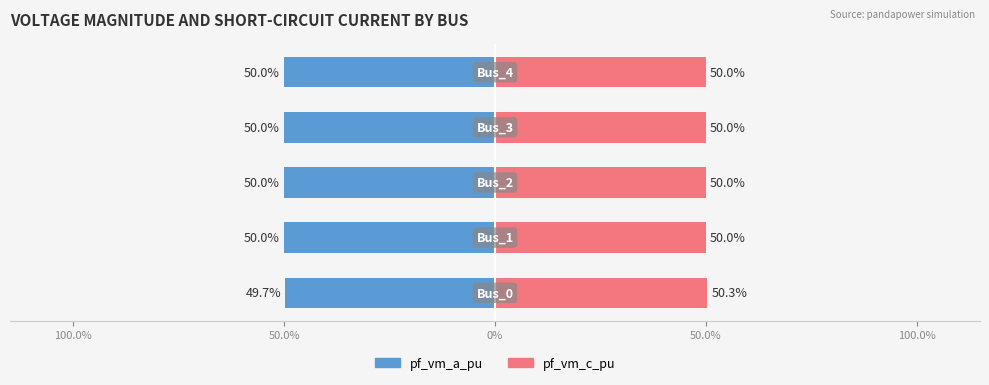

At how many categories does at least one series exceed 14?

5